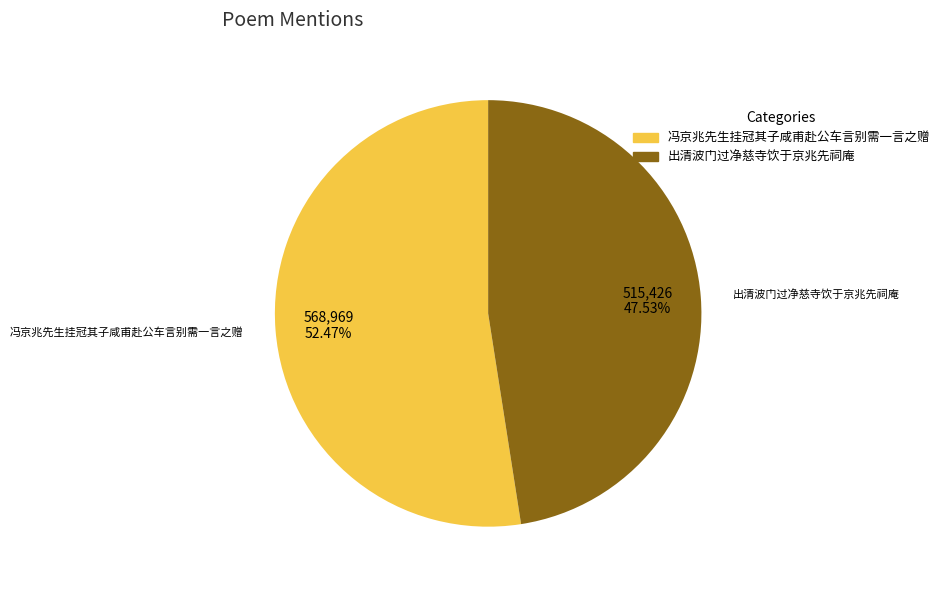

Between 出清波门过净慈寺饮于京兆先祠庵 and 冯京兆先生挂冠其子咸甫赴公车言别需一言之赠, which is larger?

冯京兆先生挂冠其子咸甫赴公车言别需一言之赠